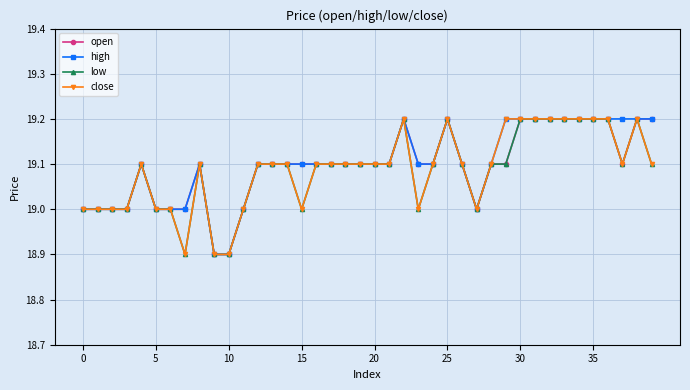

At how many categories does at least one series exceed 18?

40